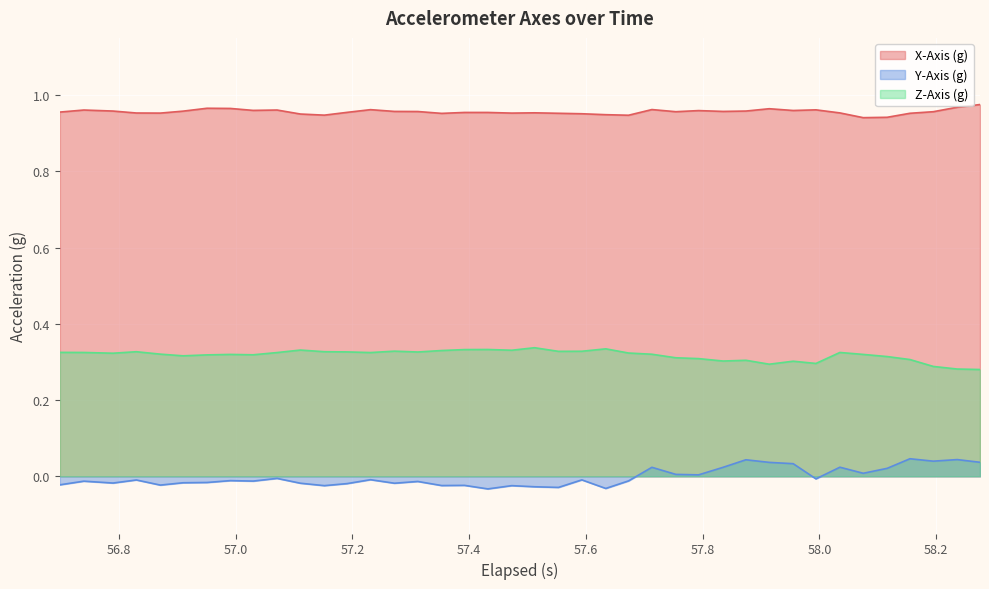

True or false: Y-Axis (g) and Z-Axis (g) cross at least once.

False